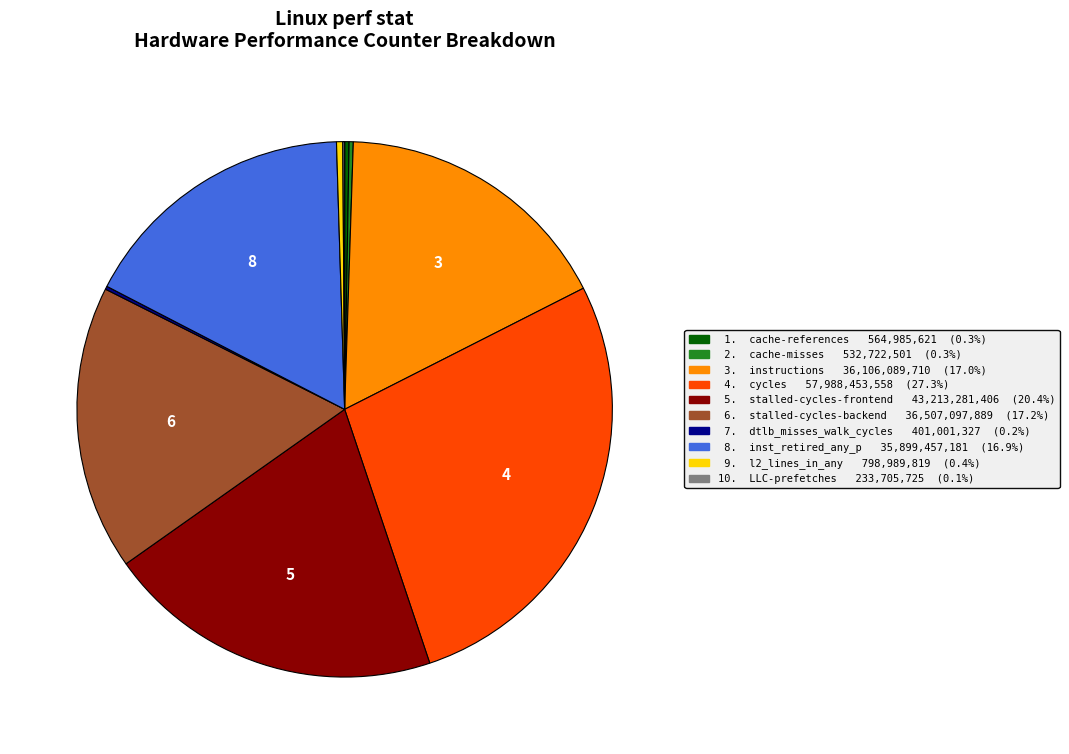

Is there any slice that represents more than half of the pie?

No